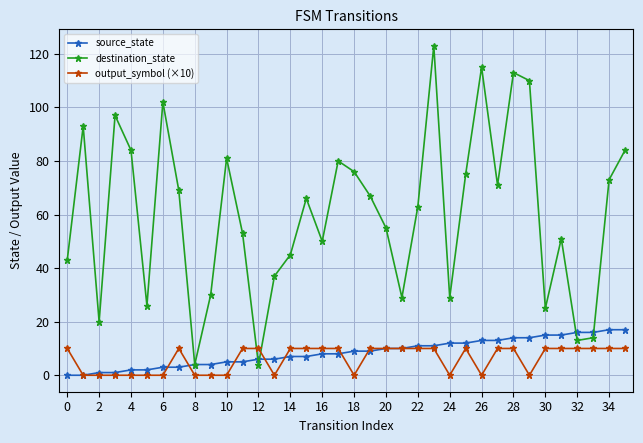

What is the difference between the maximum and minimum values in the output_symbol (×10) series?

10